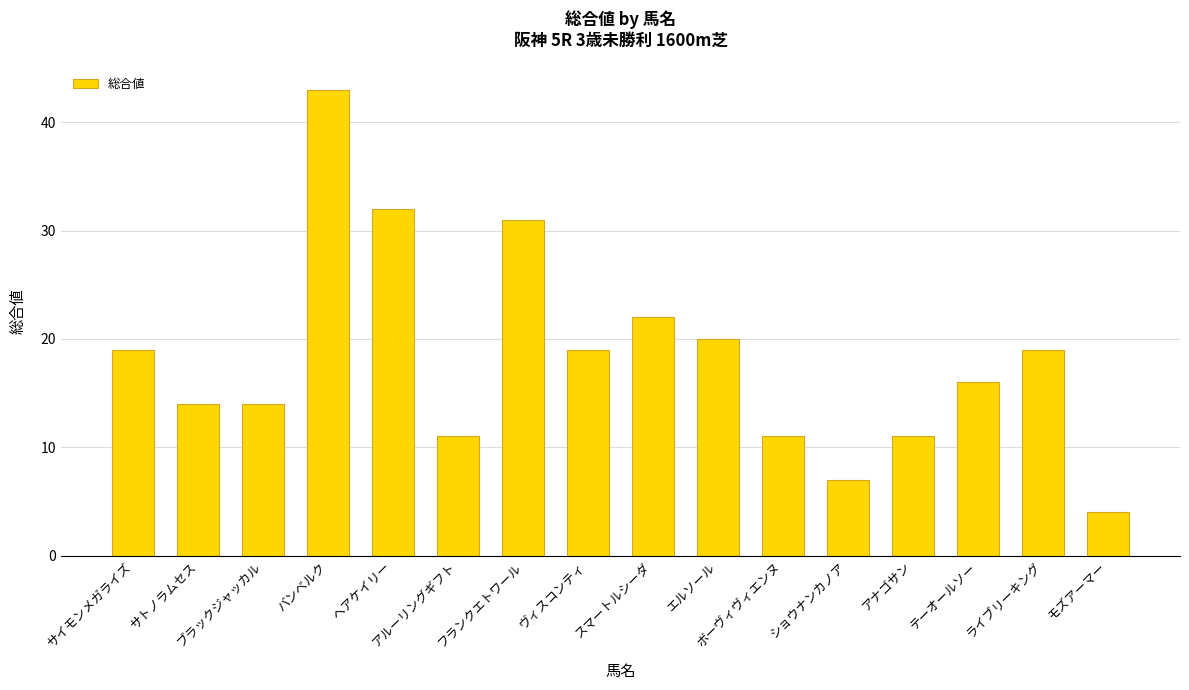

What is the value of the 11th bar from the left?

11